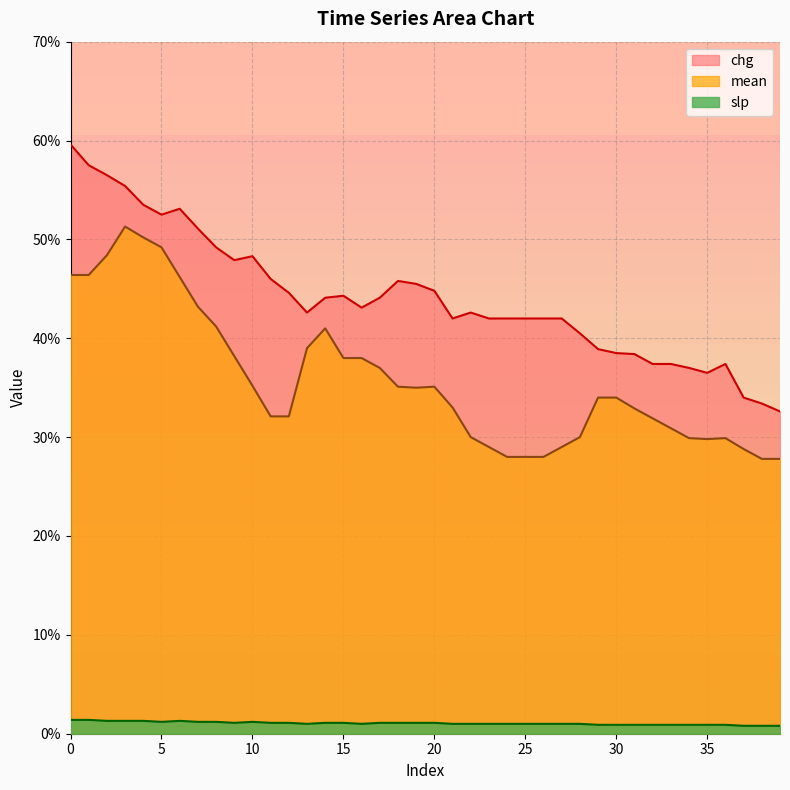

How many lines are shown in the chart?

3